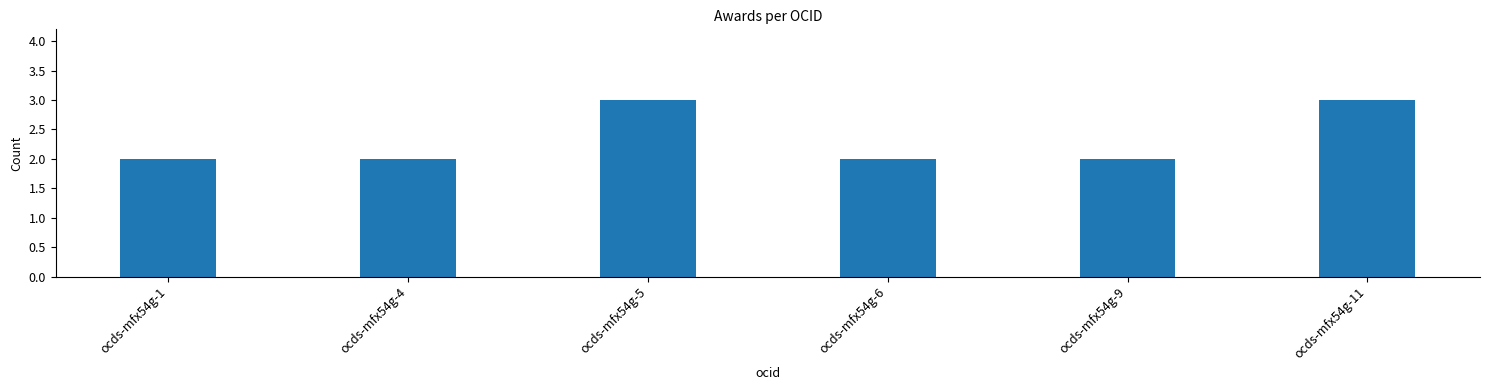

The chart shows a value of 1 at ocds-mfx54g-5. True or false?

False